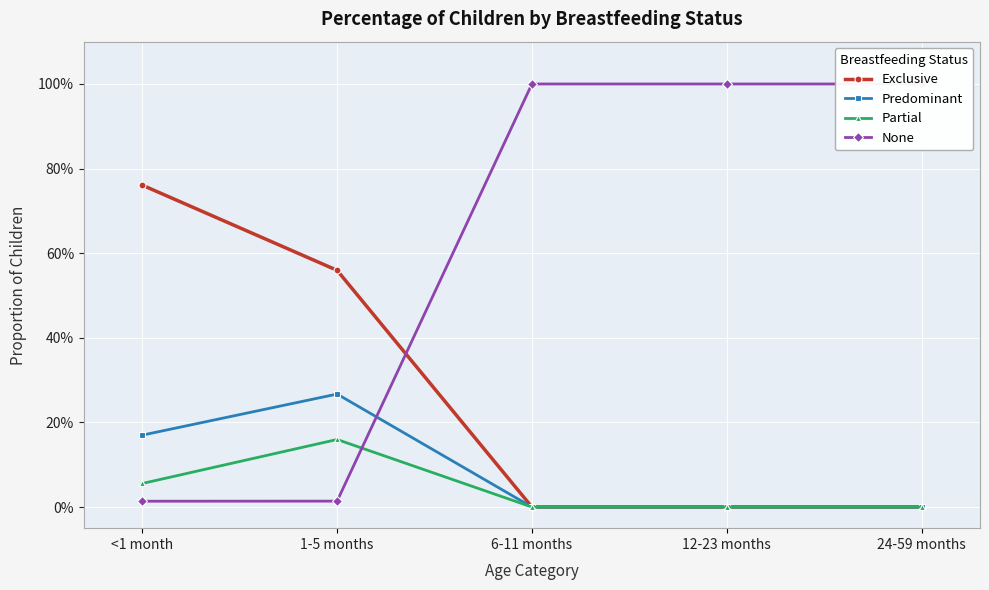

Between 6-11 months and 24-59 months, which series saw the biggest shift?

Exclusive